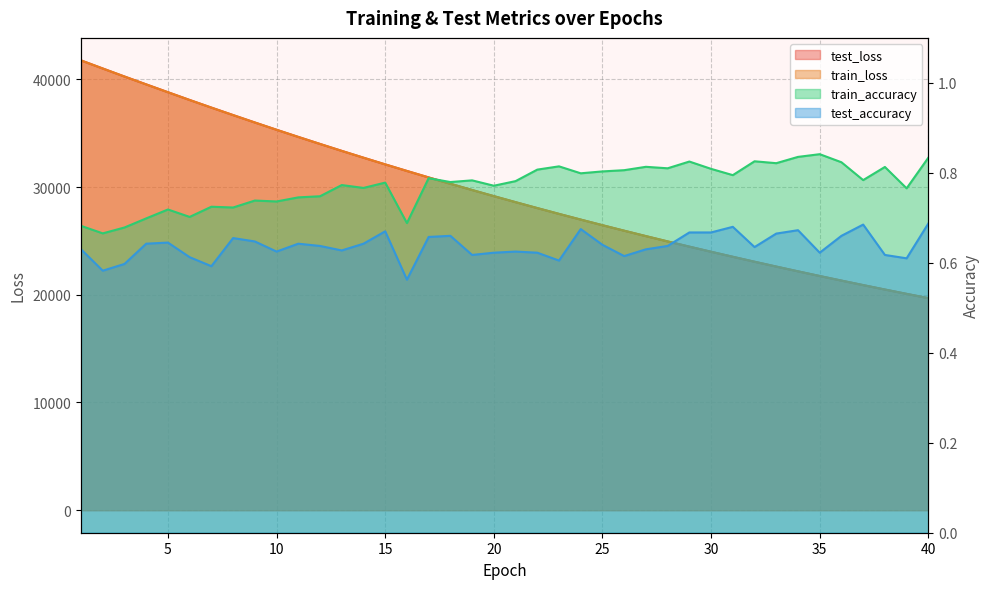

What is the sum of all train_accuracy values?

30.9